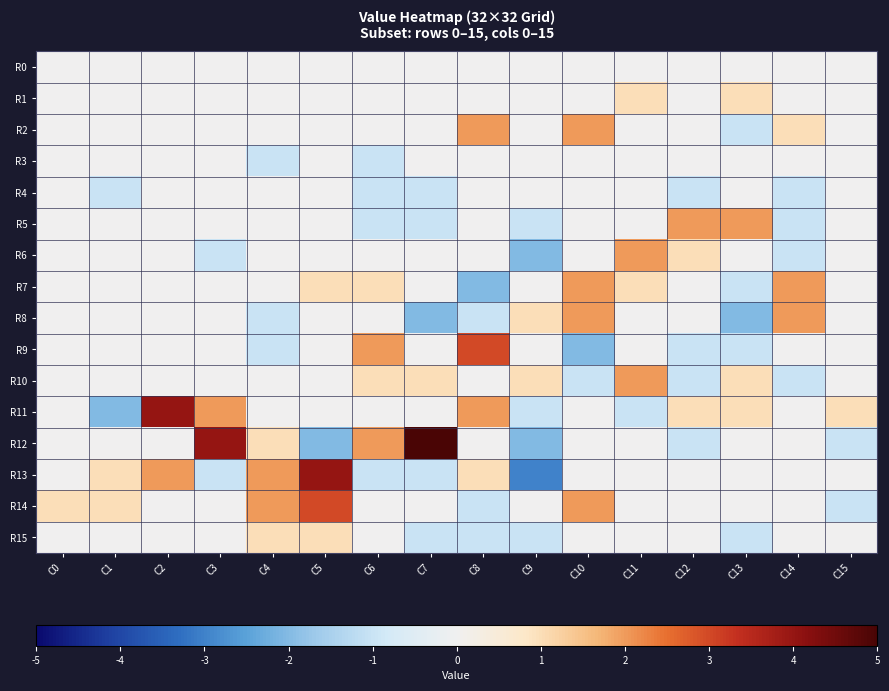

Reading left to right, transcribe all the data shown in this chart.

R0: C0=0	C1=0	C2=0	C3=0	C4=0	C5=0	C6=0	C7=0	C8=0	C9=0	C10=0	C11=0	C12=0	C13=0	C14=0	C15=0
R1: C0=0	C1=0	C2=0	C3=0	C4=0	C5=0	C6=0	C7=0	C8=0	C9=0	C10=0	C11=1	C12=0	C13=1	C14=0	C15=0
R2: C0=0	C1=0	C2=0	C3=0	C4=0	C5=0	C6=0	C7=0	C8=2	C9=0	C10=2	C11=0	C12=0	C13=-1	C14=1	C15=0
R3: C0=0	C1=0	C2=0	C3=0	C4=-1	C5=0	C6=-1	C7=0	C8=0	C9=0	C10=0	C11=0	C12=0	C13=0	C14=0	C15=0
R4: C0=0	C1=-1	C2=0	C3=0	C4=0	C5=0	C6=-1	C7=-1	C8=0	C9=0	C10=0	C11=0	C12=-1	C13=0	C14=-1	C15=0
R5: C0=0	C1=0	C2=0	C3=0	C4=0	C5=0	C6=-1	C7=-1	C8=0	C9=-1	C10=0	C11=0	C12=2	C13=2	C14=-1	C15=0
R6: C0=0	C1=0	C2=0	C3=-1	C4=0	C5=0	C6=0	C7=0	C8=0	C9=-2	C10=0	C11=2	C12=1	C13=0	C14=-1	C15=0
R7: C0=0	C1=0	C2=0	C3=0	C4=0	C5=1	C6=1	C7=0	C8=-2	C9=0	C10=2	C11=1	C12=0	C13=-1	C14=2	C15=0
R8: C0=0	C1=0	C2=0	C3=0	C4=-1	C5=0	C6=0	C7=-2	C8=-1	C9=1	C10=2	C11=0	C12=0	C13=-2	C14=2	C15=0
R9: C0=0	C1=0	C2=0	C3=0	C4=-1	C5=0	C6=2	C7=0	C8=3	C9=0	C10=-2	C11=0	C12=-1	C13=-1	C14=0	C15=0
R10: C0=0	C1=0	C2=0	C3=0	C4=0	C5=0	C6=1	C7=1	C8=0	C9=1	C10=-1	C11=2	C12=-1	C13=1	C14=-1	C15=0
R11: C0=0	C1=-2	C2=4	C3=2	C4=0	C5=0	C6=0	C7=0	C8=2	C9=-1	C10=0	C11=-1	C12=1	C13=1	C14=0	C15=1
R12: C0=0	C1=0	C2=0	C3=4	C4=1	C5=-2	C6=2	C7=5	C8=0	C9=-2	C10=0	C11=0	C12=-1	C13=0	C14=0	C15=-1
R13: C0=0	C1=1	C2=2	C3=-1	C4=2	C5=4	C6=-1	C7=-1	C8=1	C9=-3	C10=0	C11=0	C12=0	C13=0	C14=0	C15=0
R14: C0=1	C1=1	C2=0	C3=0	C4=2	C5=3	C6=0	C7=0	C8=-1	C9=0	C10=2	C11=0	C12=0	C13=0	C14=0	C15=-1
R15: C0=0	C1=0	C2=0	C3=0	C4=1	C5=1	C6=0	C7=-1	C8=-1	C9=-1	C10=0	C11=0	C12=0	C13=-1	C14=0	C15=0